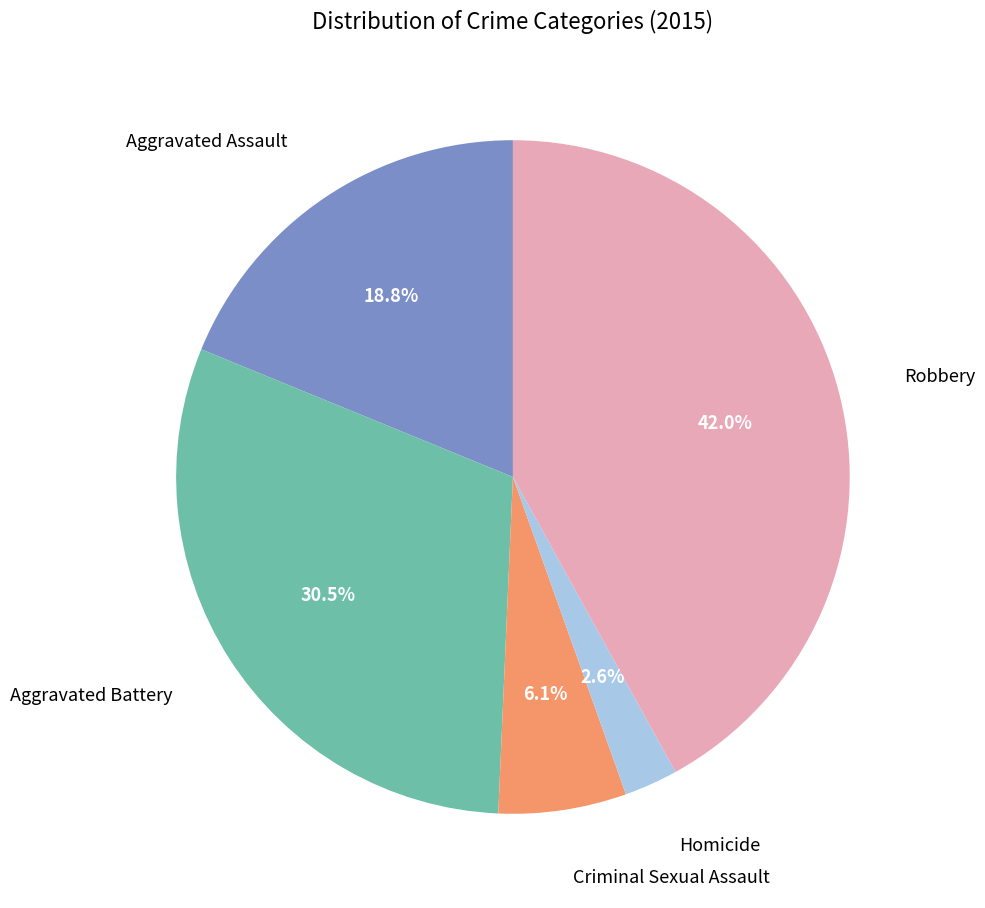

Does any single category account for the majority?

No